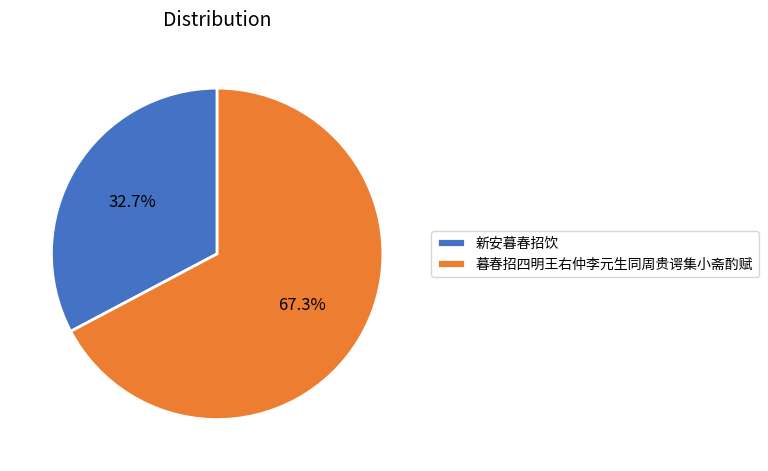

How much of the chart is everything except 新安暮春招饮?

67.3%